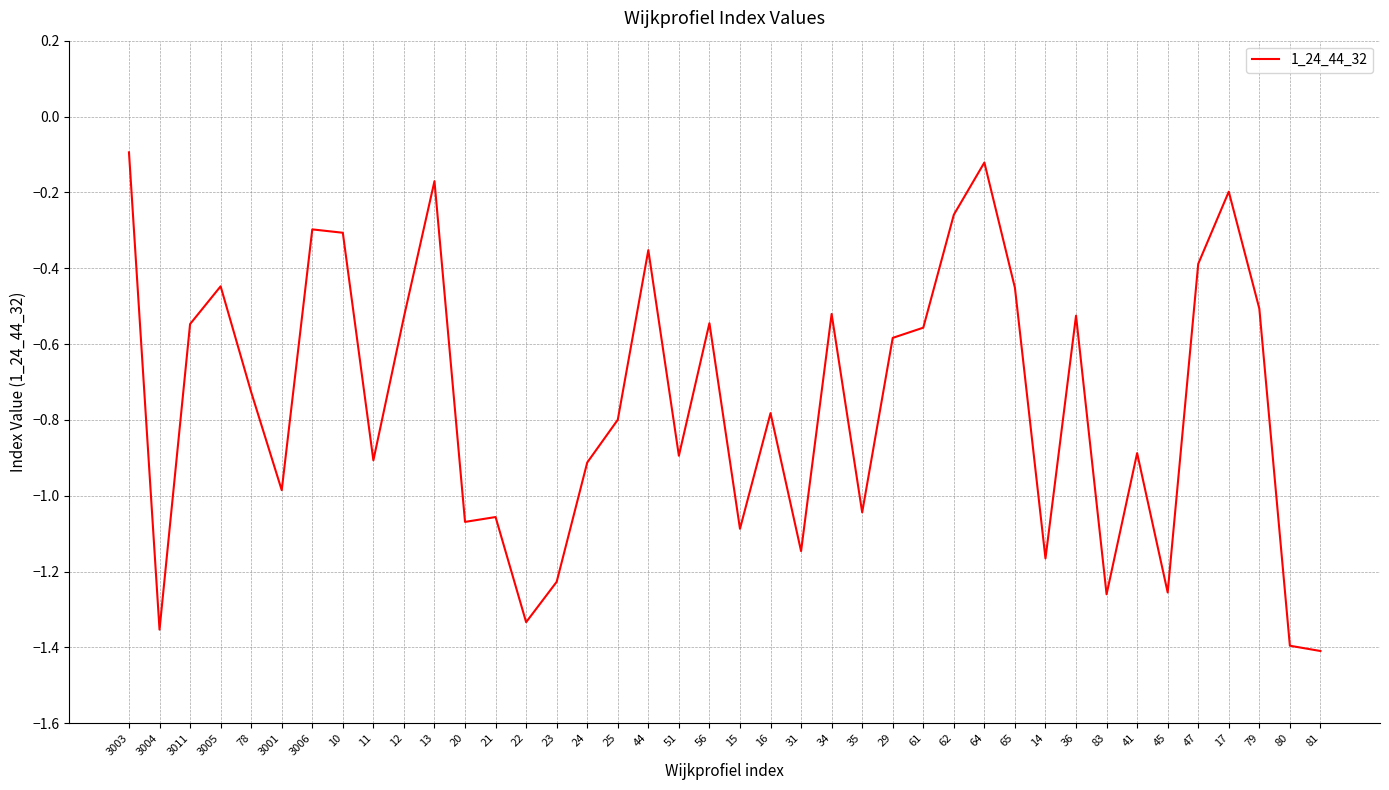

What position from the right is 61?

14